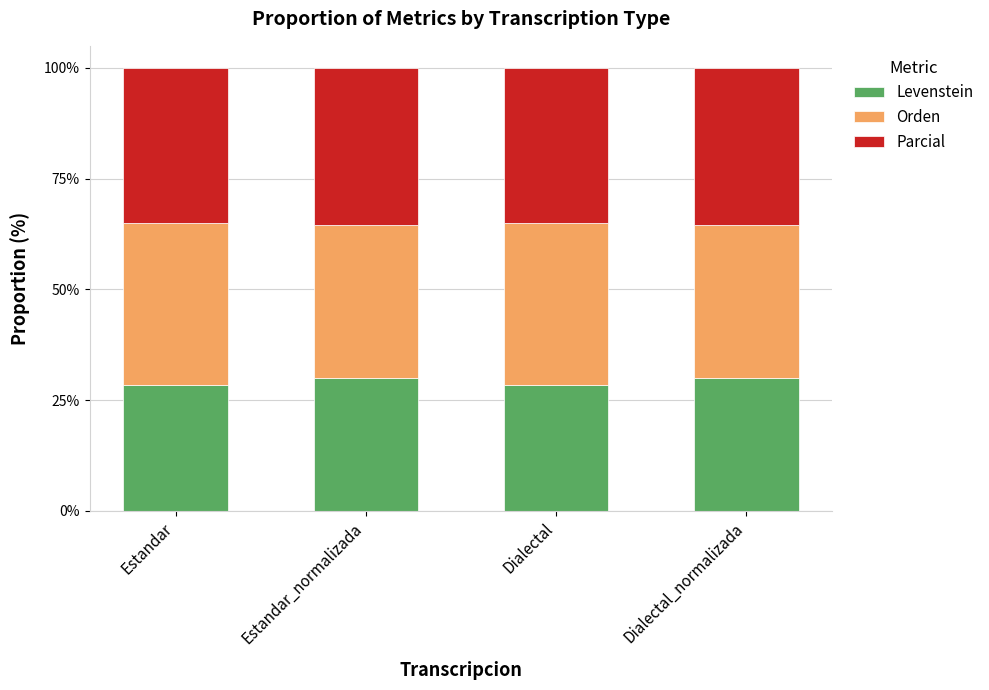

The Levenstein series shows 29.9 at Estandar_normalizada. True or false?

True